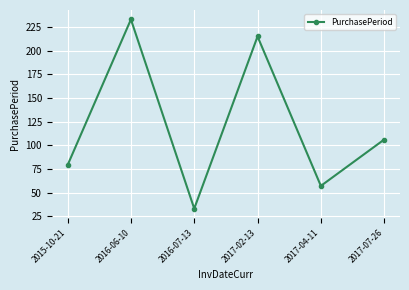

What is the difference between the values at 2015-10-21 and 2017-07-26?

27